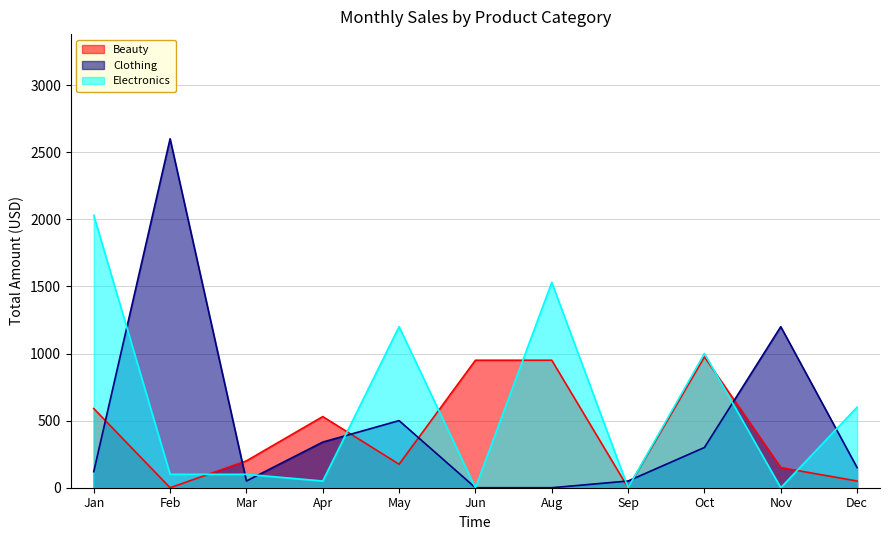

Which label corresponds to the largest value in the chart?

Feb